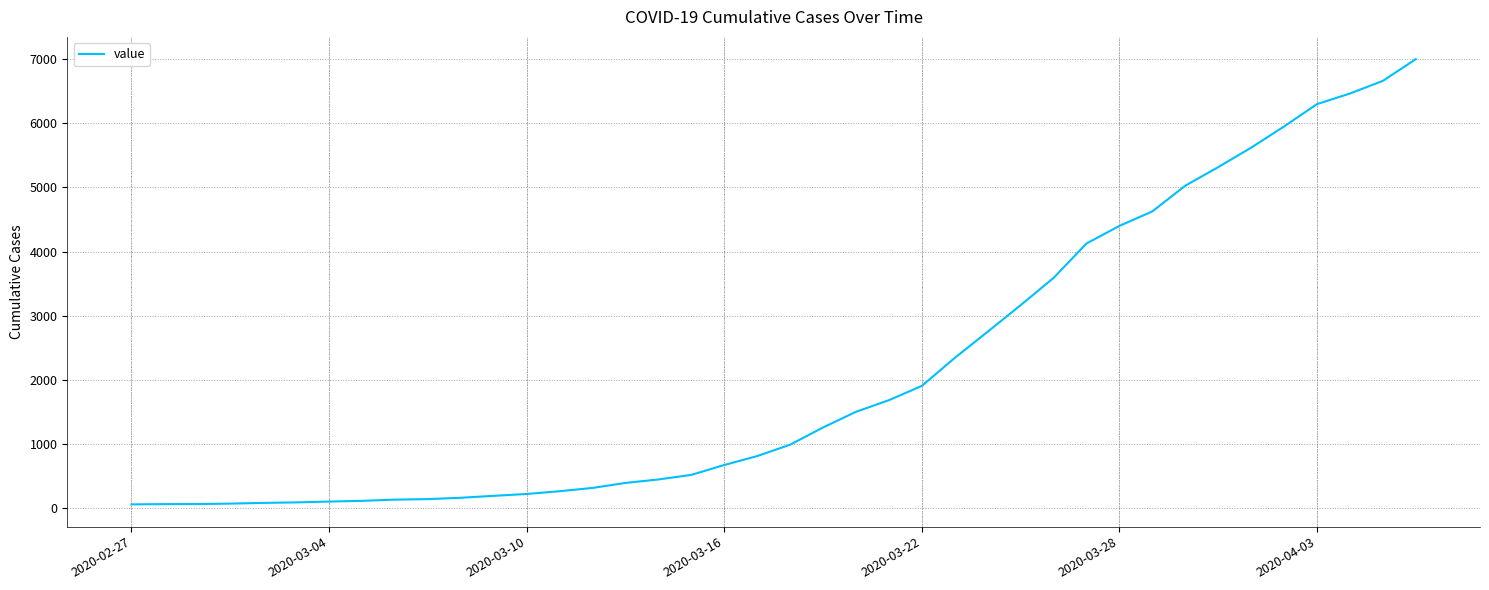

What is the greatest value displayed?

6995